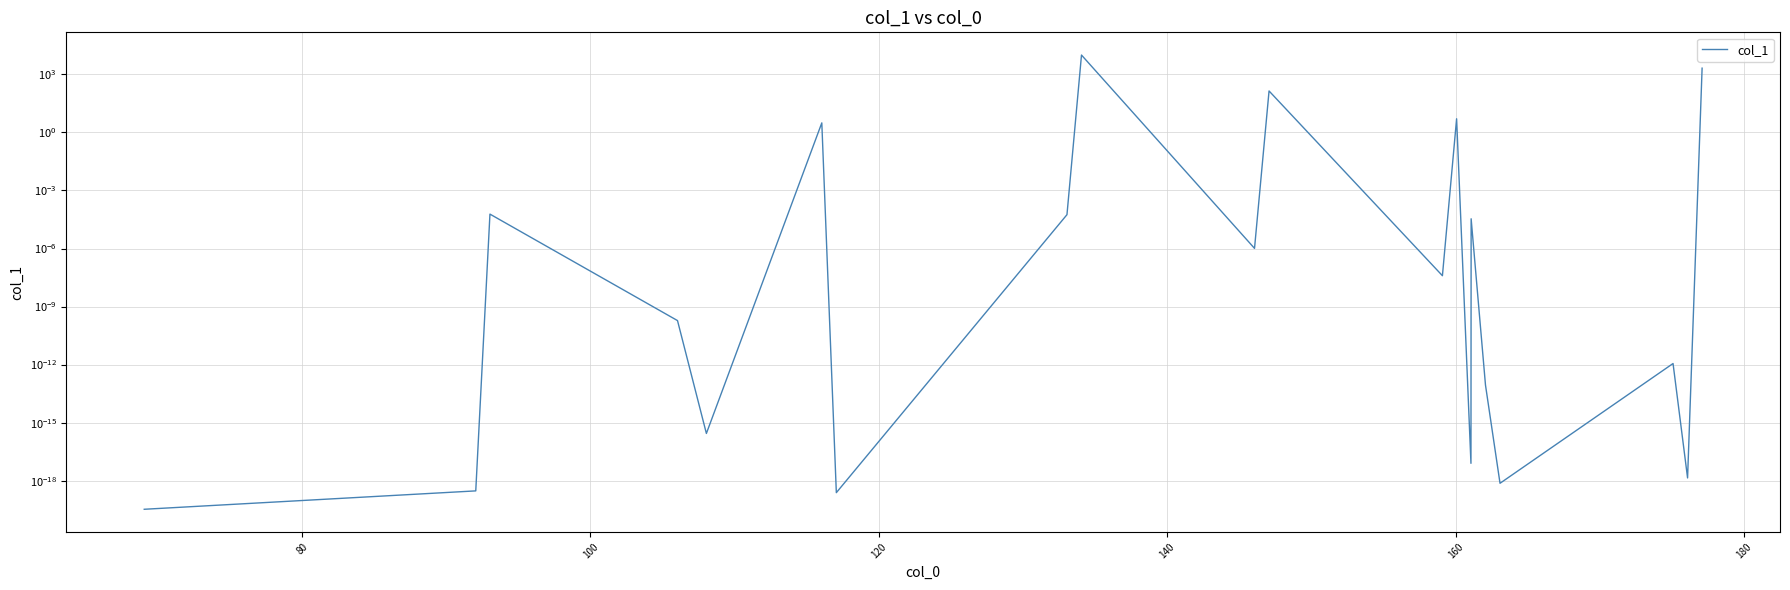

How many lines are shown in the chart?

1